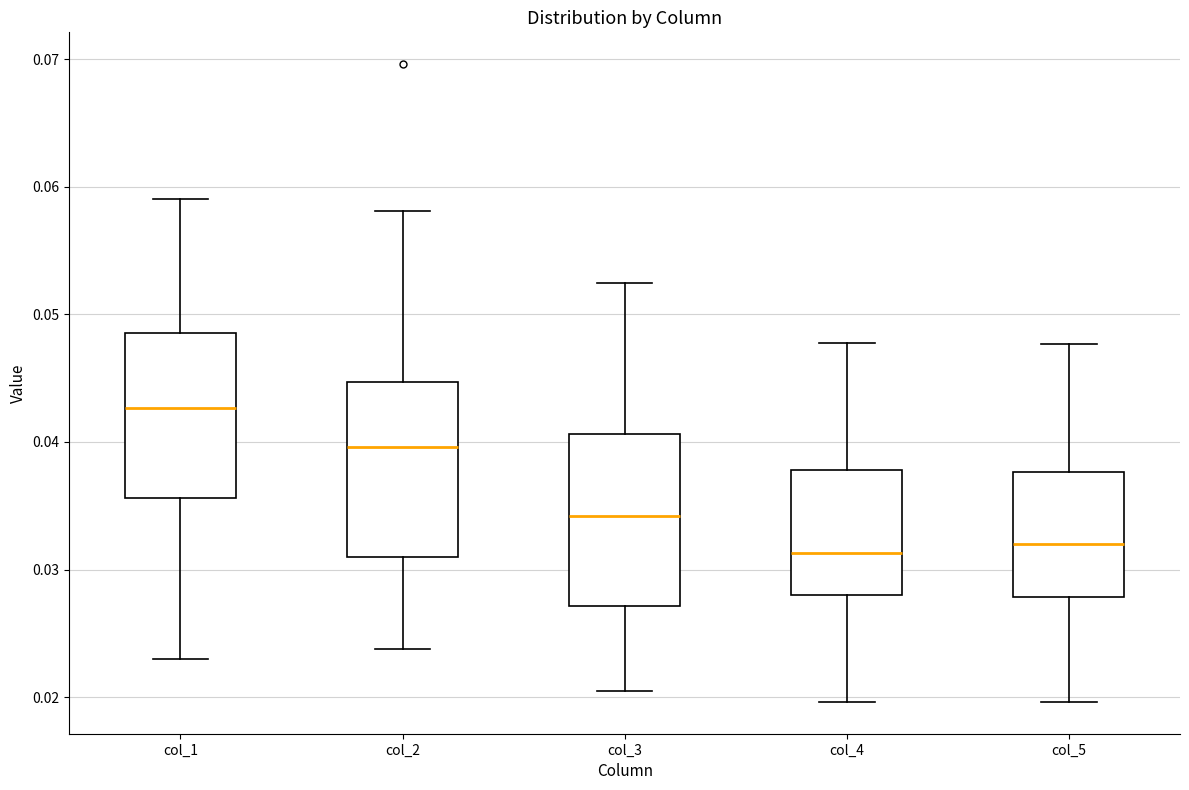

Reading left to right, read every box against the y-axis: the position of its median line, the range the box covers, and the ends of its whiskers. The values are not printed on the chart, so give them approximately, as read against the axis.

col_1: median 0.043, box 0.036 to 0.049, whiskers 0.023 to 0.059
col_2: median 0.040, box 0.031 to 0.045, whiskers 0.024 to 0.058
col_3: median 0.034, box 0.027 to 0.041, whiskers 0.020 to 0.052
col_4: median 0.031, box 0.028 to 0.038, whiskers 0.020 to 0.048
col_5: median 0.032, box 0.028 to 0.038, whiskers 0.020 to 0.048